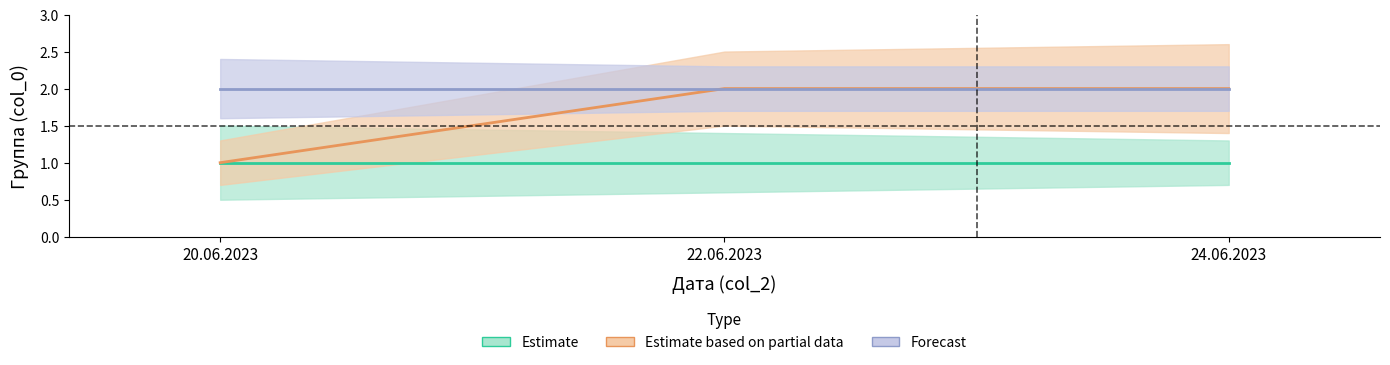

What is the value of the Estimate based on partial data point at the 2nd from the left?

2